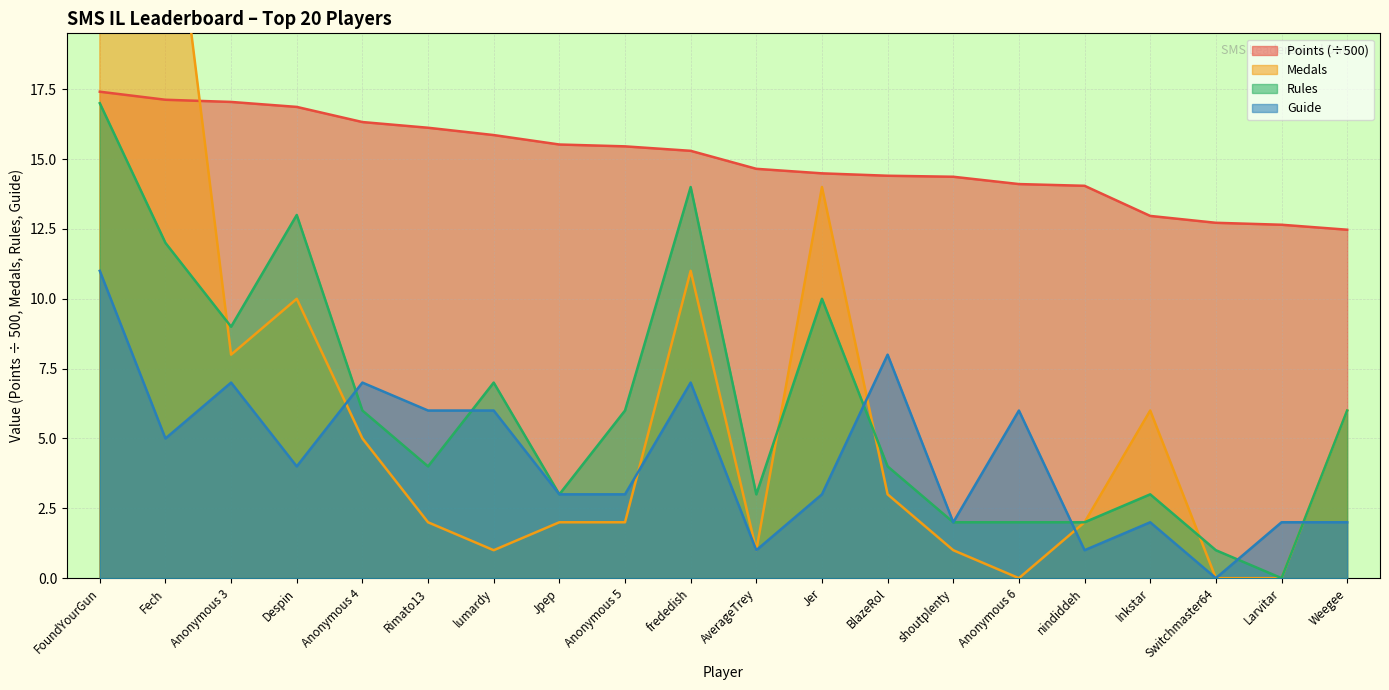

After their last crossing, which series has the higher values: Medals or Rules?

Rules